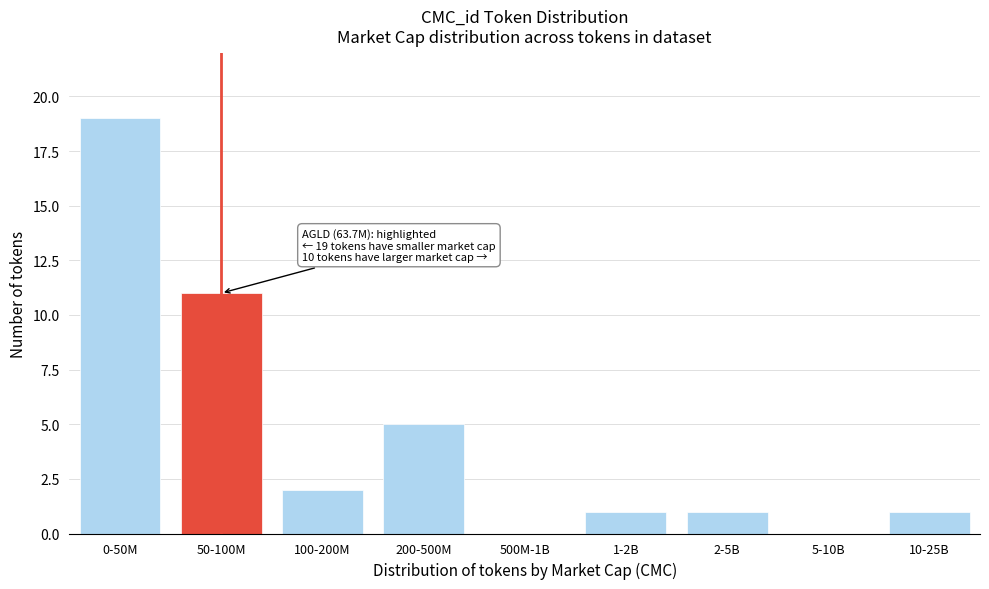

Reading right to left, transcribe all the data shown in this chart.

10-25B=1	5-10B=0	2-5B=1	1-2B=1	500M-1B=0	200-500M=5	100-200M=2	50-100M=11	0-50M=19